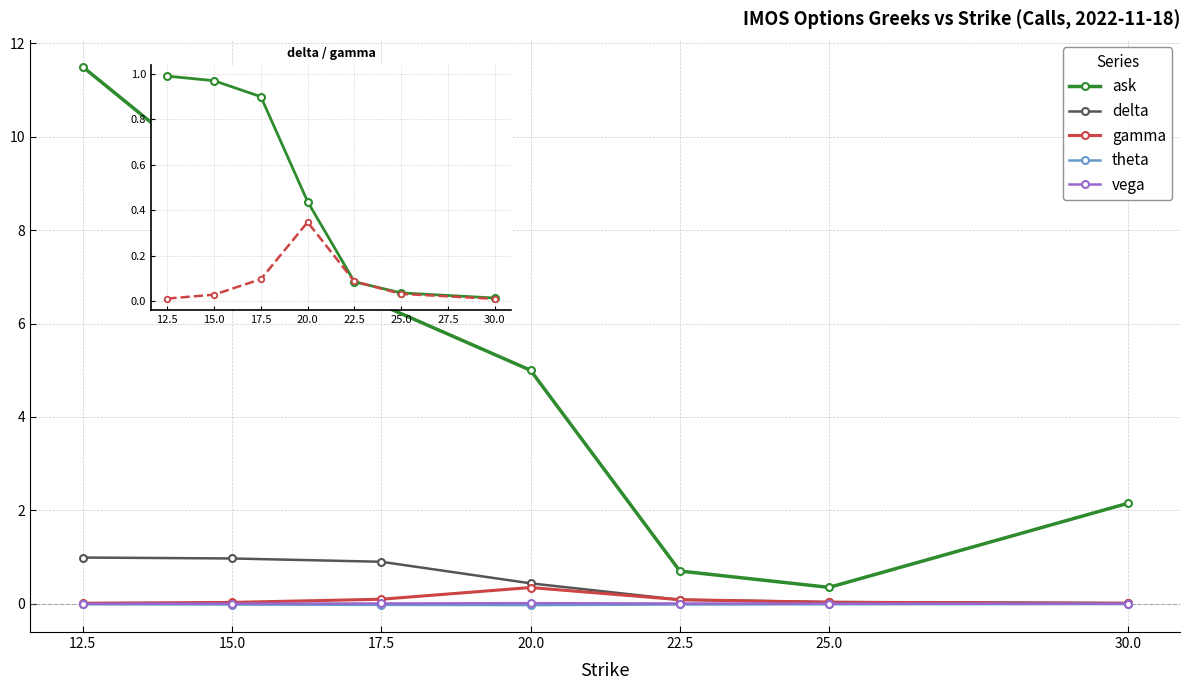

The value of ask at 22.5 is 0.7. True or false?

True